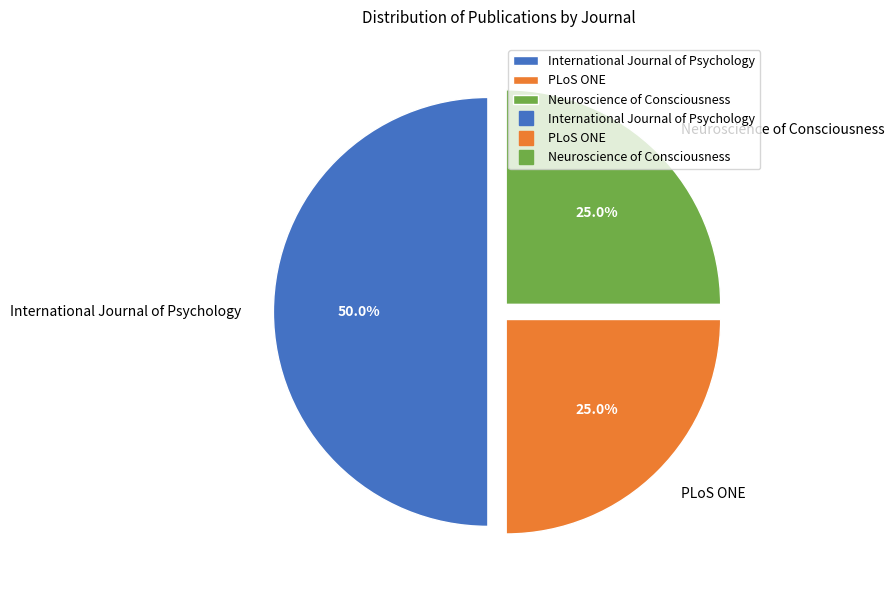

Count the number of slices in the pie.

3